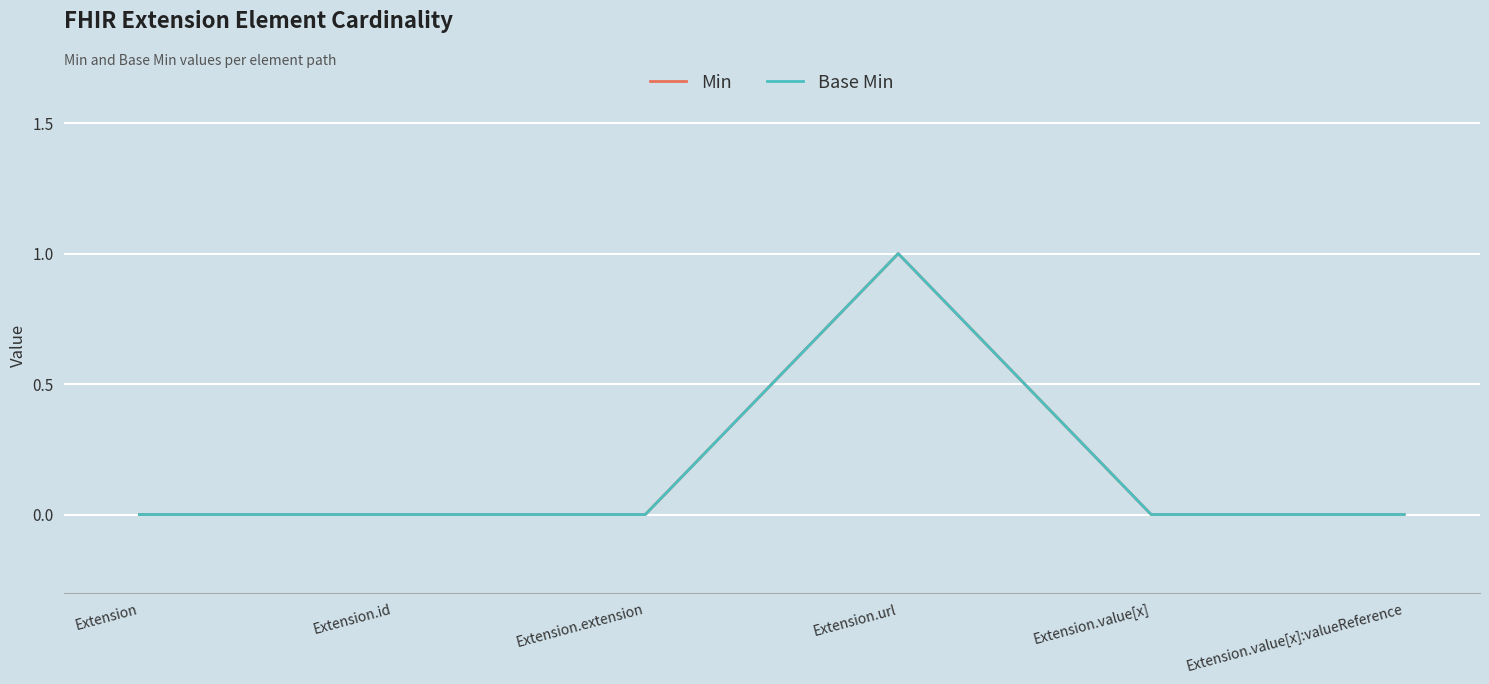

What is the sum of all Min values?

1